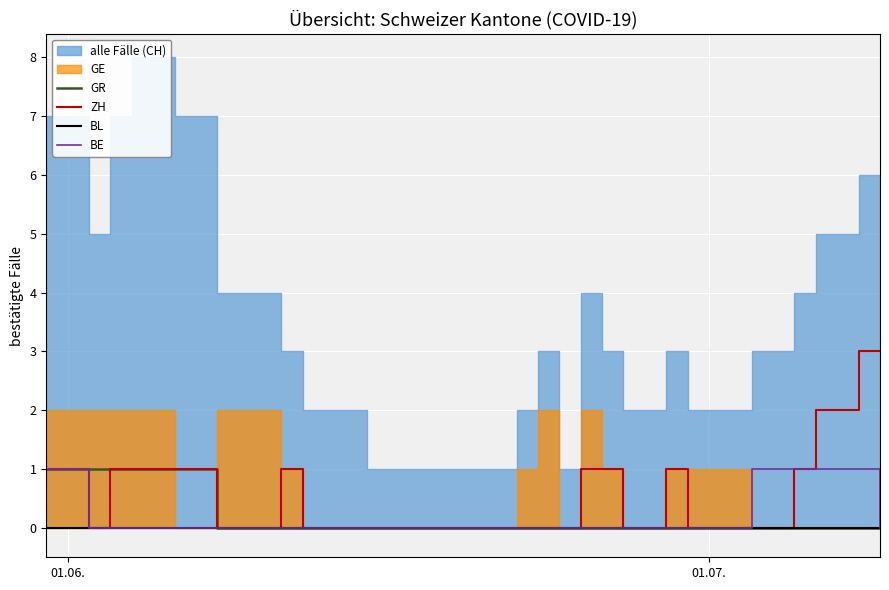

Is it true that BE equals 0 at 01.06.?

False